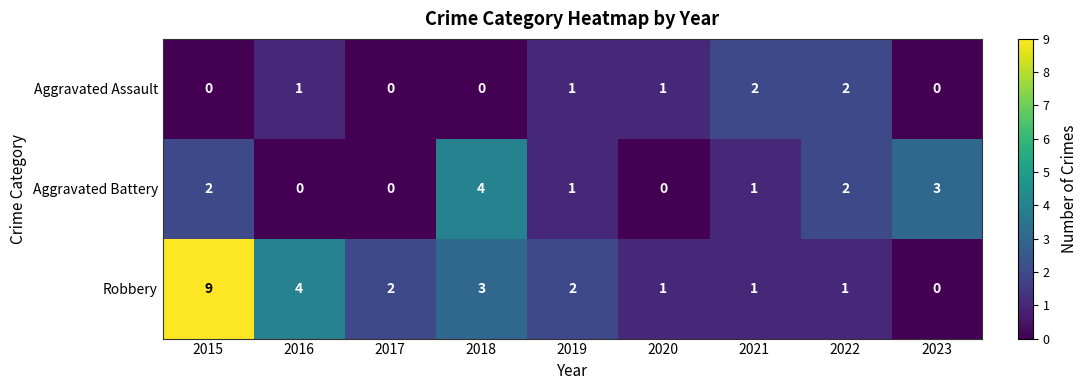

Reading left to right, extract all data points from this chart.

Aggravated Assault: 2015=0	2016=1	2017=0	2018=0	2019=1	2020=1	2021=2	2022=2	2023=0
Aggravated Battery: 2015=2	2016=0	2017=0	2018=4	2019=1	2020=0	2021=1	2022=2	2023=3
Robbery: 2015=9	2016=4	2017=2	2018=3	2019=2	2020=1	2021=1	2022=1	2023=0